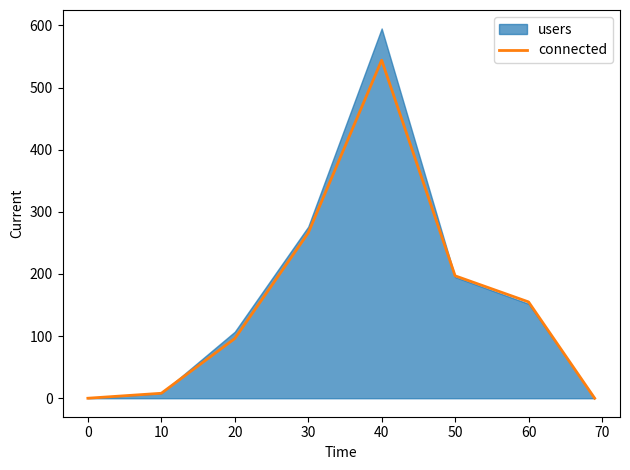

The value of connected at 20 is 127. True or false?

False